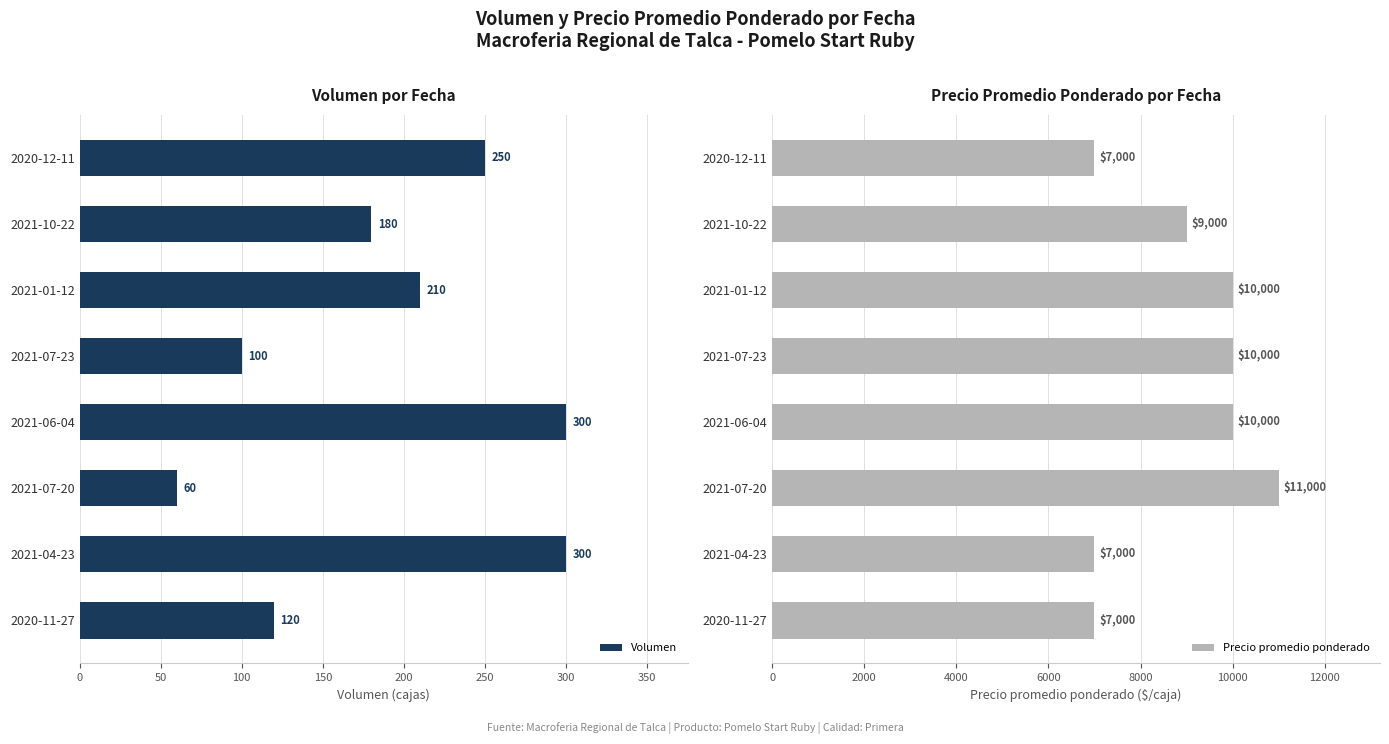

The Volumen series shows 145 at 2021-07-23. True or false?

False